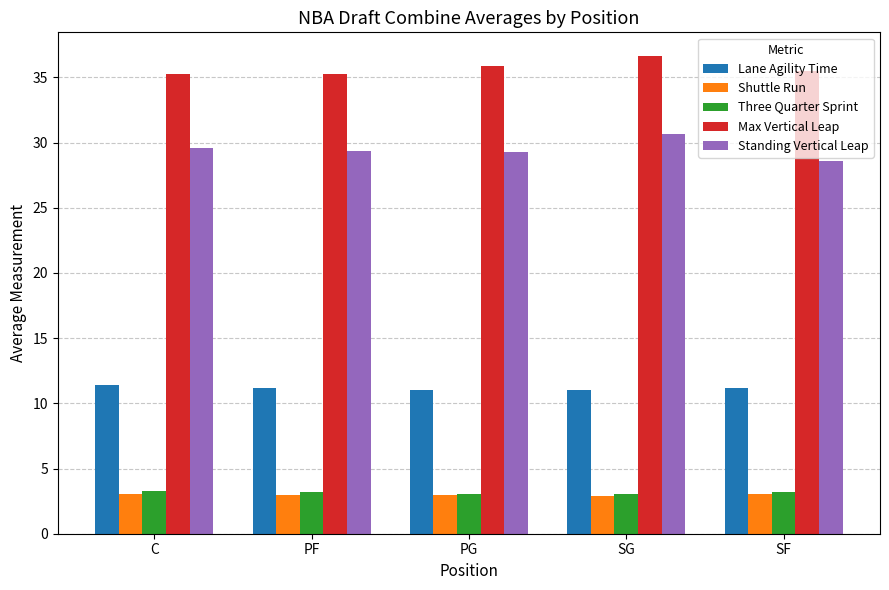

How many bars are there in total?

25